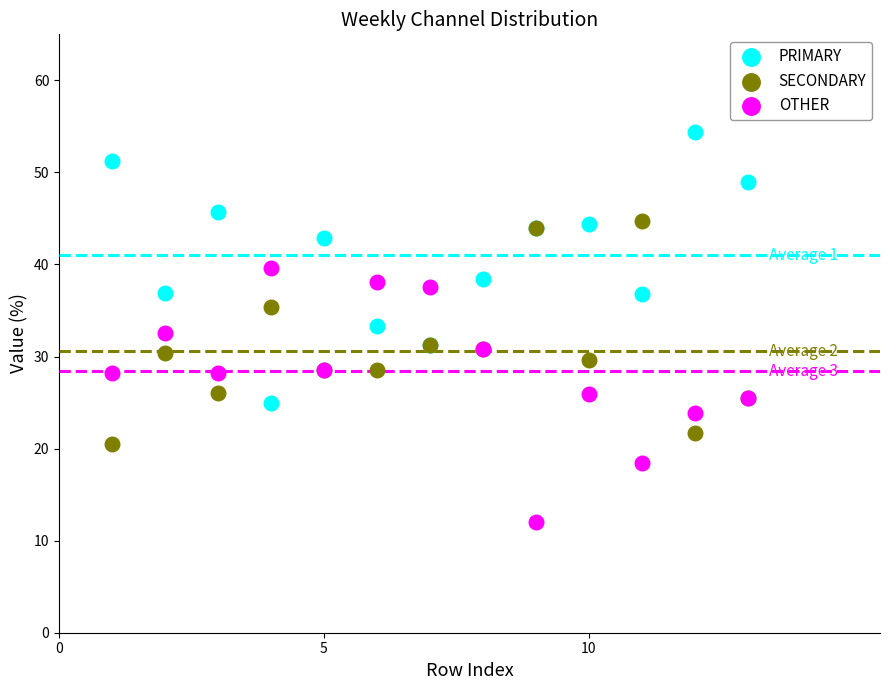

Which series reaches the minimum Y coordinate?

OTHER